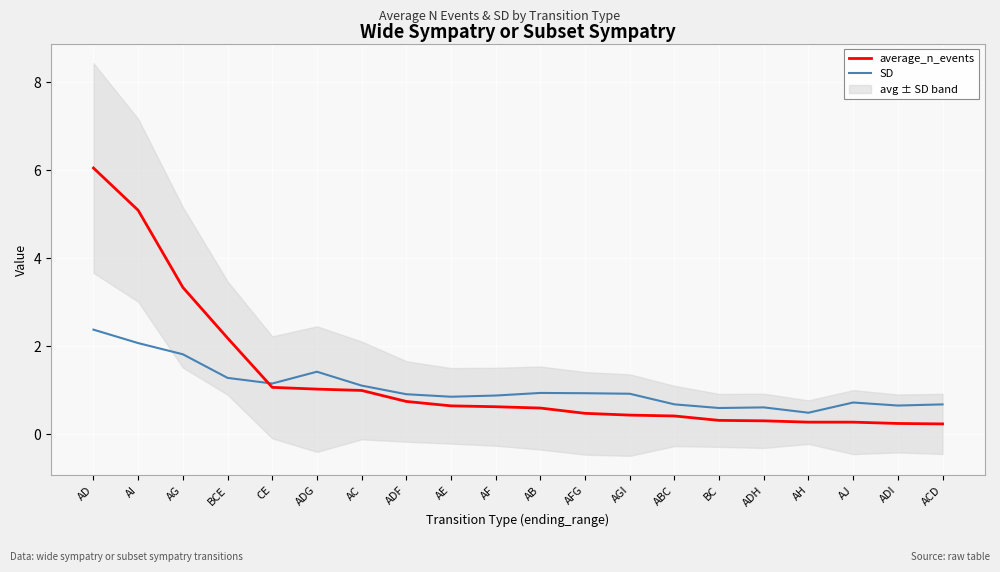

In SD, how many points are lower than both neighbors (excluding endpoints)?

5